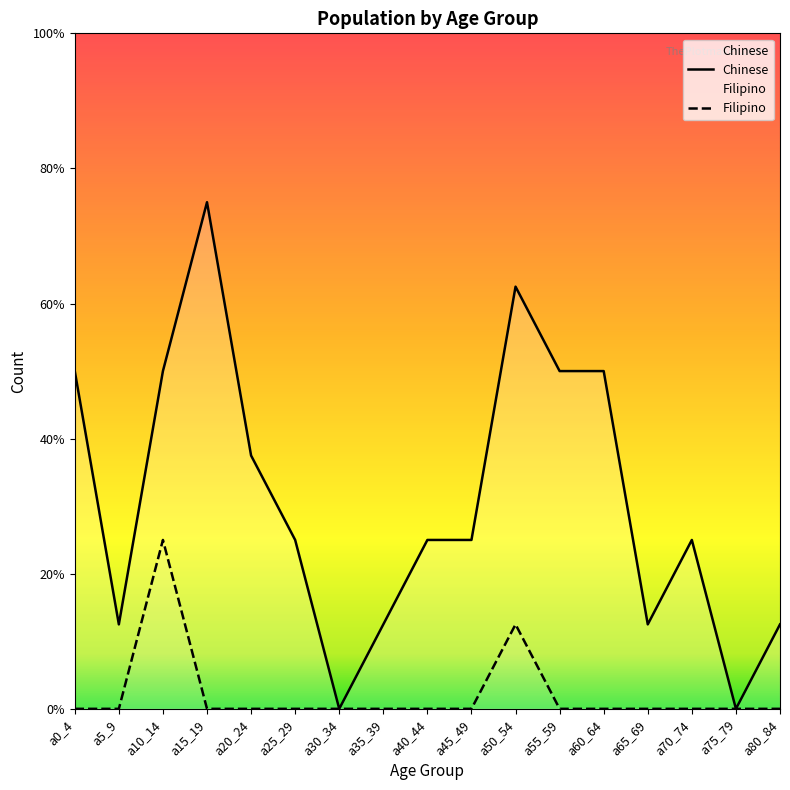

How many values in the Chinese series are below 2?

6